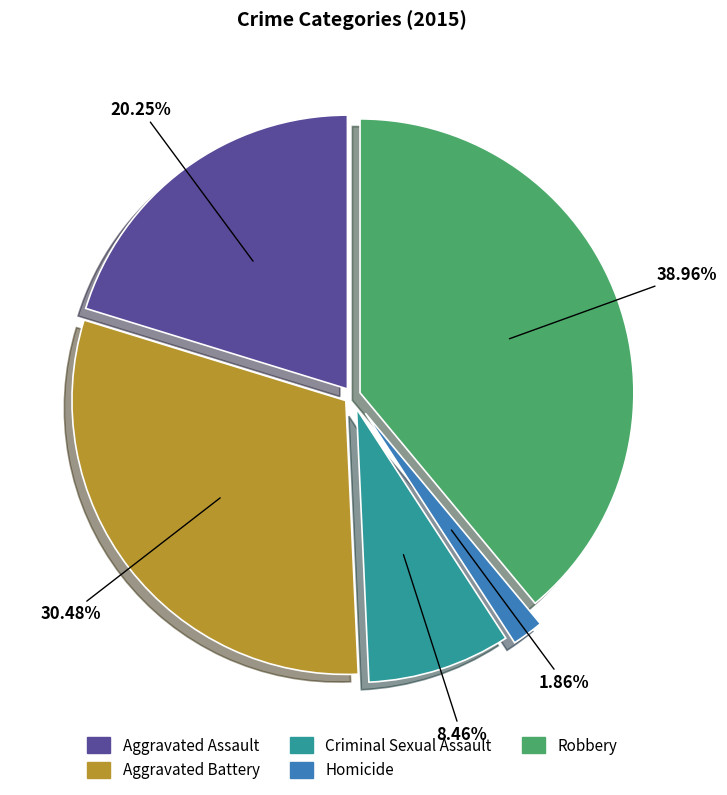

Does Aggravated Battery account for over 50% of the chart?

No